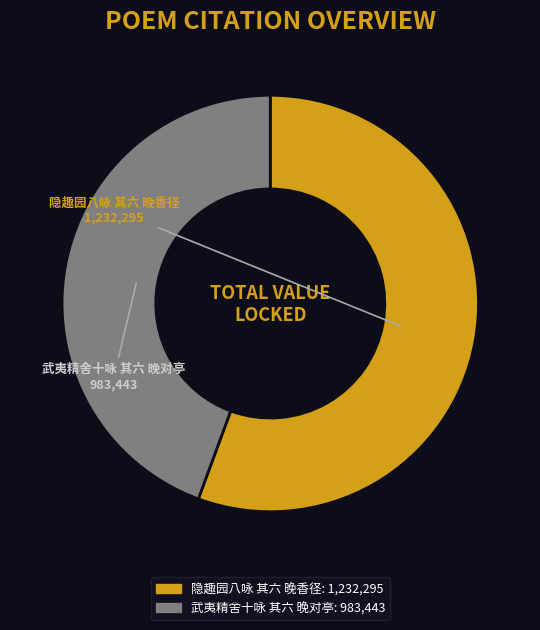

Do 武夷精舍十咏 其六 晚对亭 and 隐趣园八咏 其六 晚香径 together represent more than half of the pie?

Yes